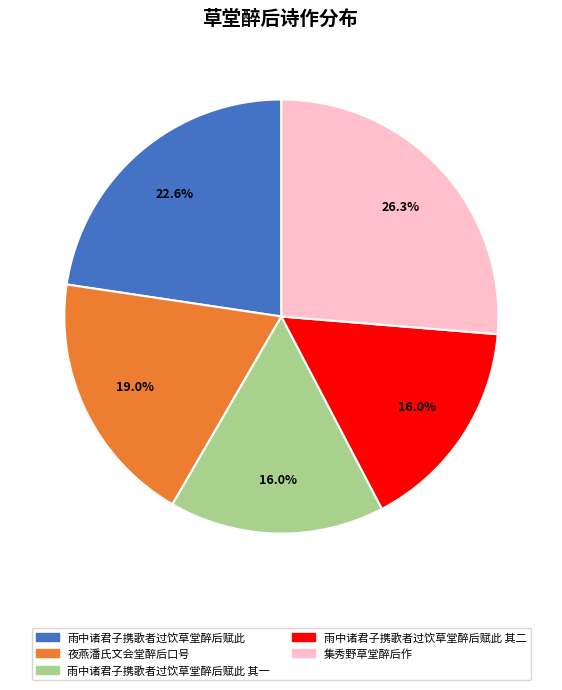

Is there any slice that represents more than half of the pie?

No